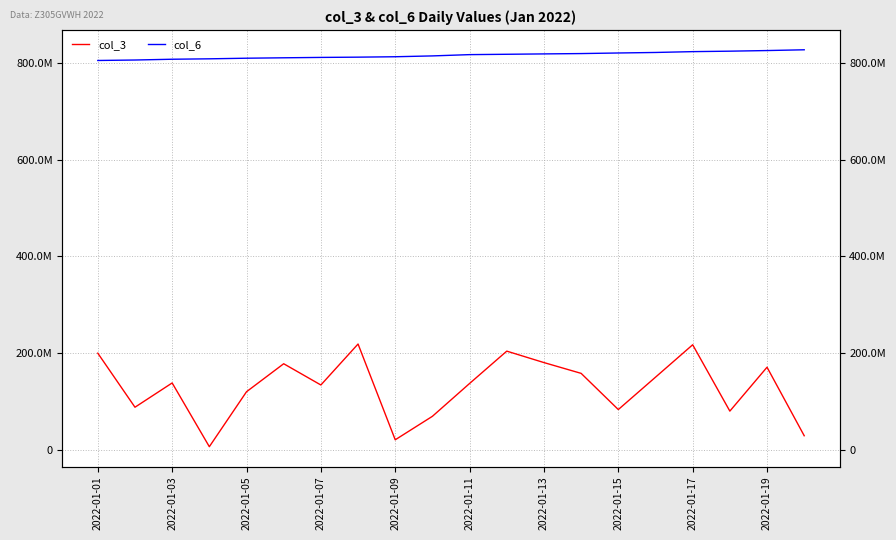

How many values in the col_3 series are below 138955728?

10